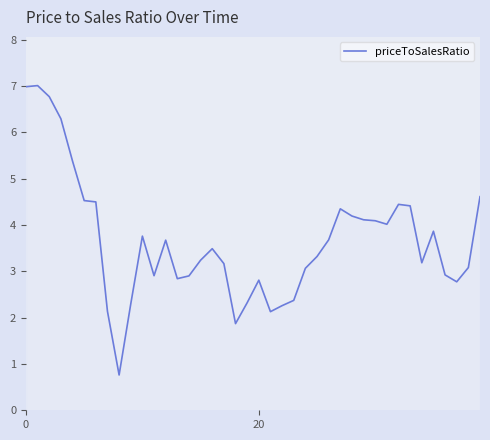

What is the difference between the maximum and minimum values?

6.2